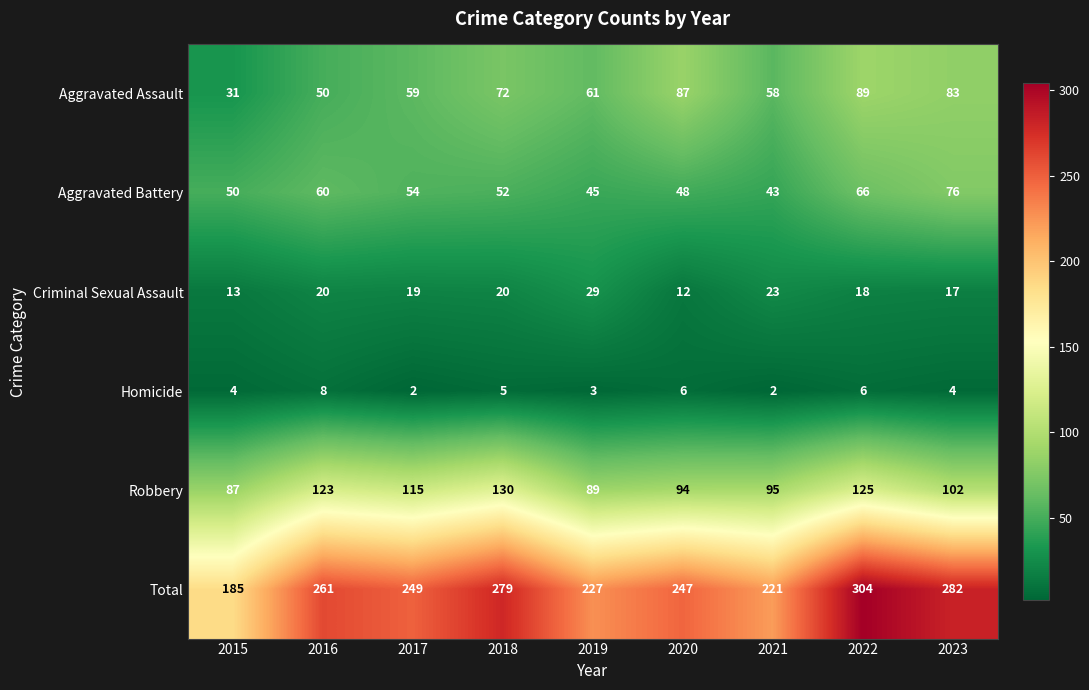

What is the difference between the highest and lowest values at 2023?

278